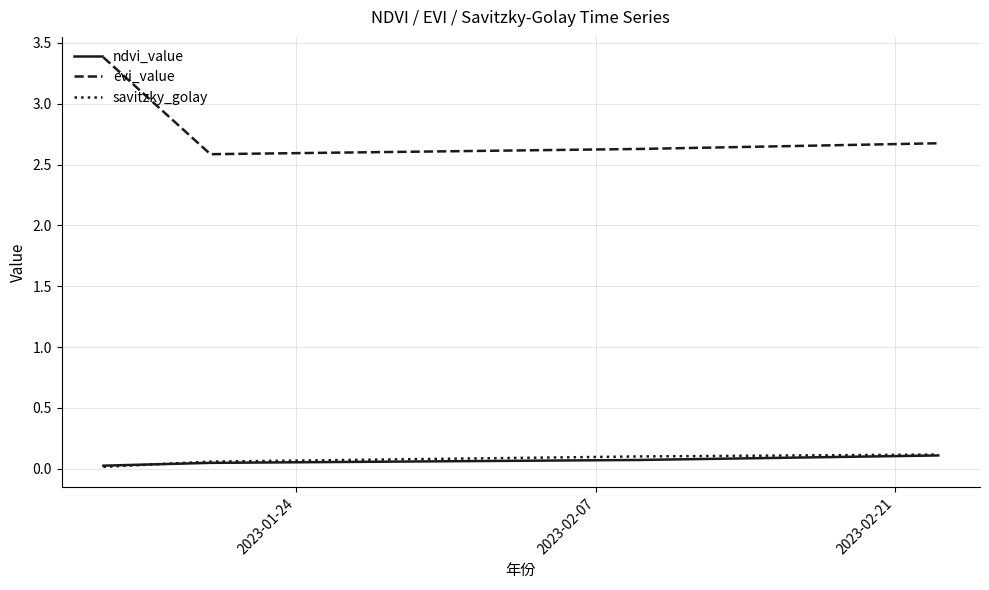

Which series has the largest total across all categories?

evi_value